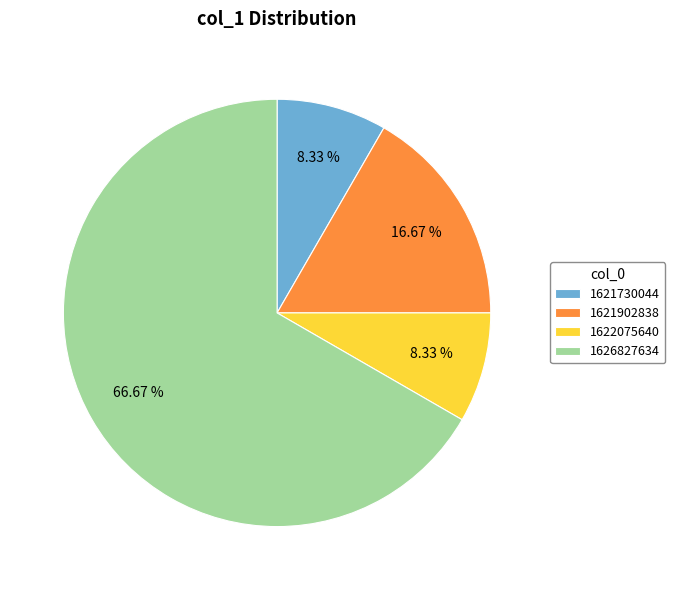

Is there a majority slice in this chart?

Yes